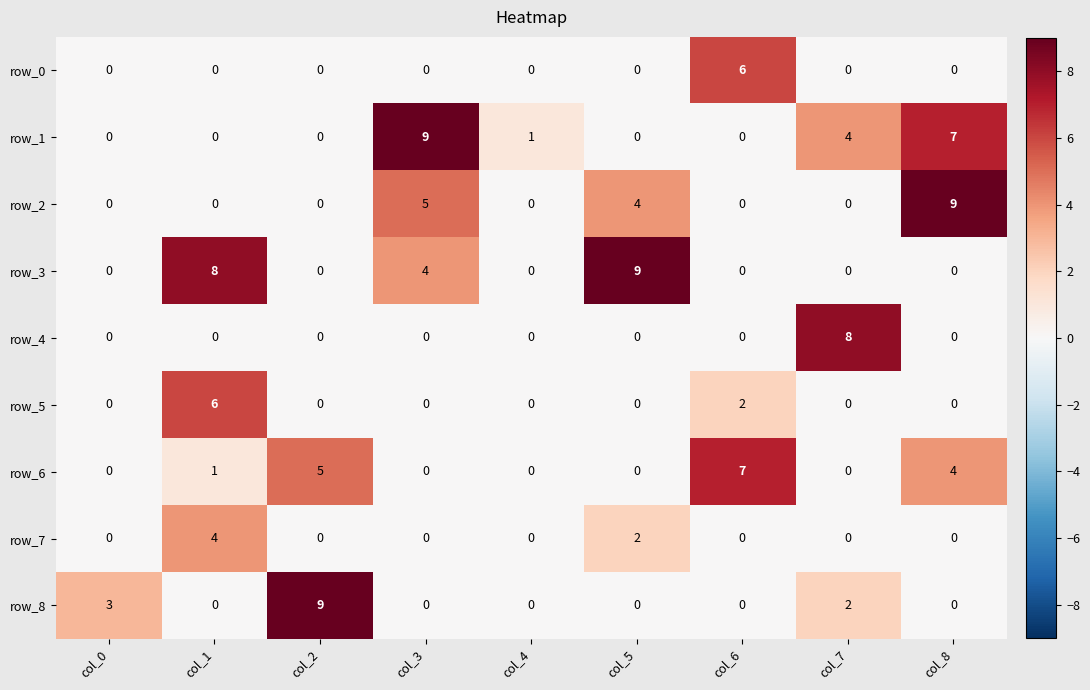

Reading right to left, list all the values displayed in this chart.

row_0: col_8=0	col_7=0	col_6=6	col_5=0	col_4=0	col_3=0	col_2=0	col_1=0	col_0=0
row_1: col_8=7	col_7=4	col_6=0	col_5=0	col_4=1	col_3=9	col_2=0	col_1=0	col_0=0
row_2: col_8=9	col_7=0	col_6=0	col_5=4	col_4=0	col_3=5	col_2=0	col_1=0	col_0=0
row_3: col_8=0	col_7=0	col_6=0	col_5=9	col_4=0	col_3=4	col_2=0	col_1=8	col_0=0
row_4: col_8=0	col_7=8	col_6=0	col_5=0	col_4=0	col_3=0	col_2=0	col_1=0	col_0=0
row_5: col_8=0	col_7=0	col_6=2	col_5=0	col_4=0	col_3=0	col_2=0	col_1=6	col_0=0
row_6: col_8=4	col_7=0	col_6=7	col_5=0	col_4=0	col_3=0	col_2=5	col_1=1	col_0=0
row_7: col_8=0	col_7=0	col_6=0	col_5=2	col_4=0	col_3=0	col_2=0	col_1=4	col_0=0
row_8: col_8=0	col_7=2	col_6=0	col_5=0	col_4=0	col_3=0	col_2=9	col_1=0	col_0=3